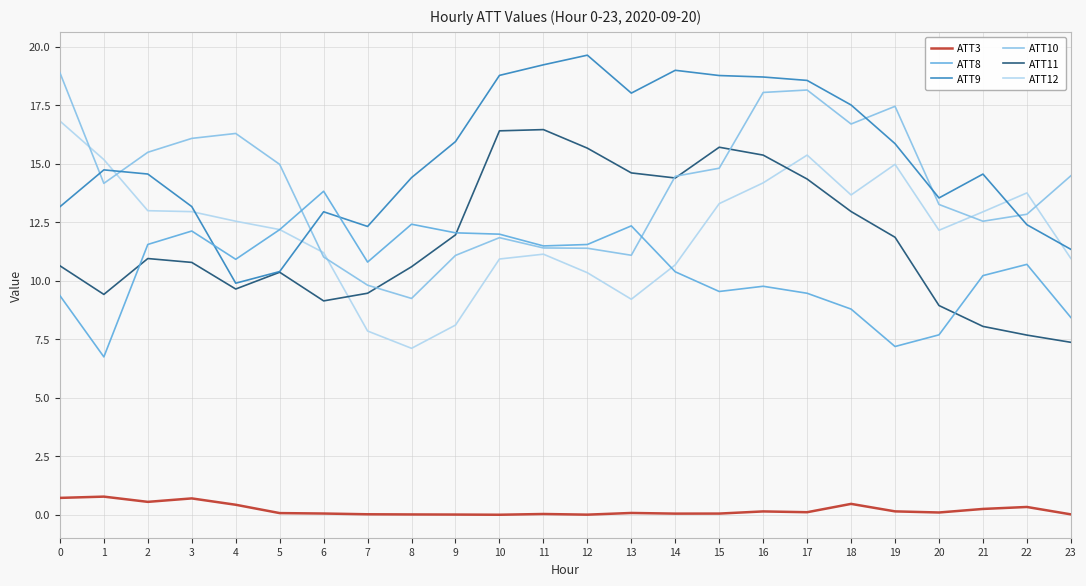

Which category has the highest value across all series?

12